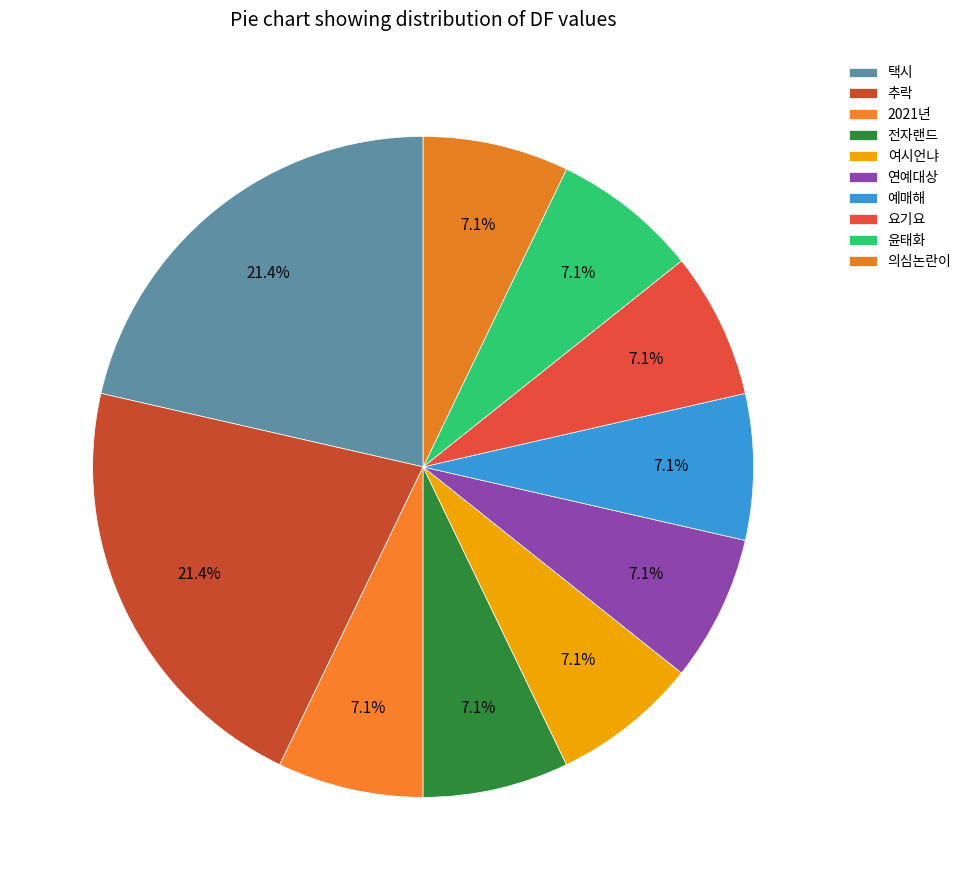

Count the number of slices in the pie.

10